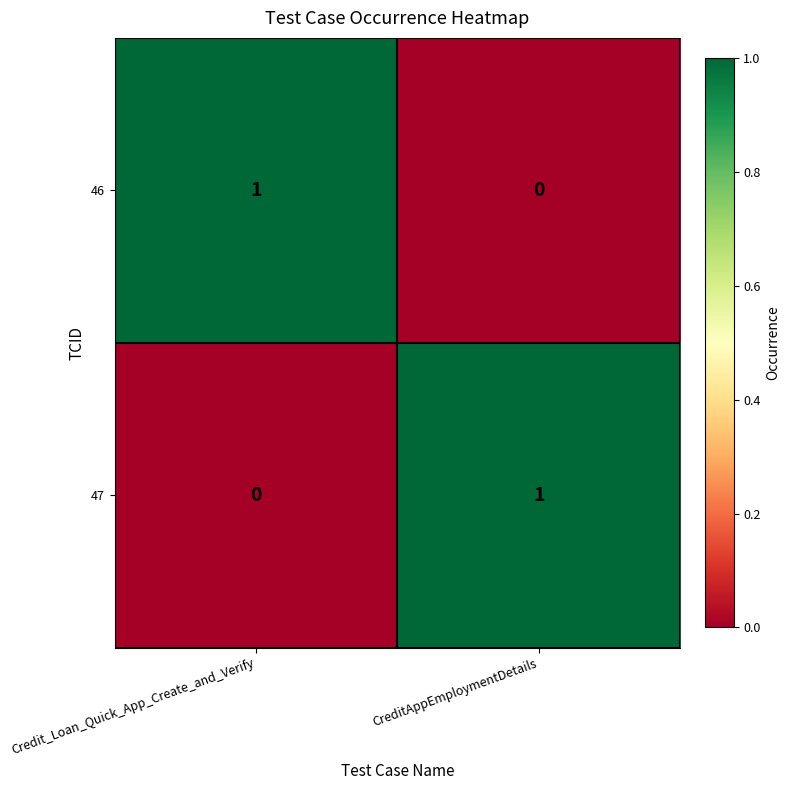

Reading left to right, transcribe all the data shown in this chart.

46: Credit_Loan_Quick_App_Create_and_Verify=1	CreditAppEmploymentDetails=0
47: Credit_Loan_Quick_App_Create_and_Verify=0	CreditAppEmploymentDetails=1